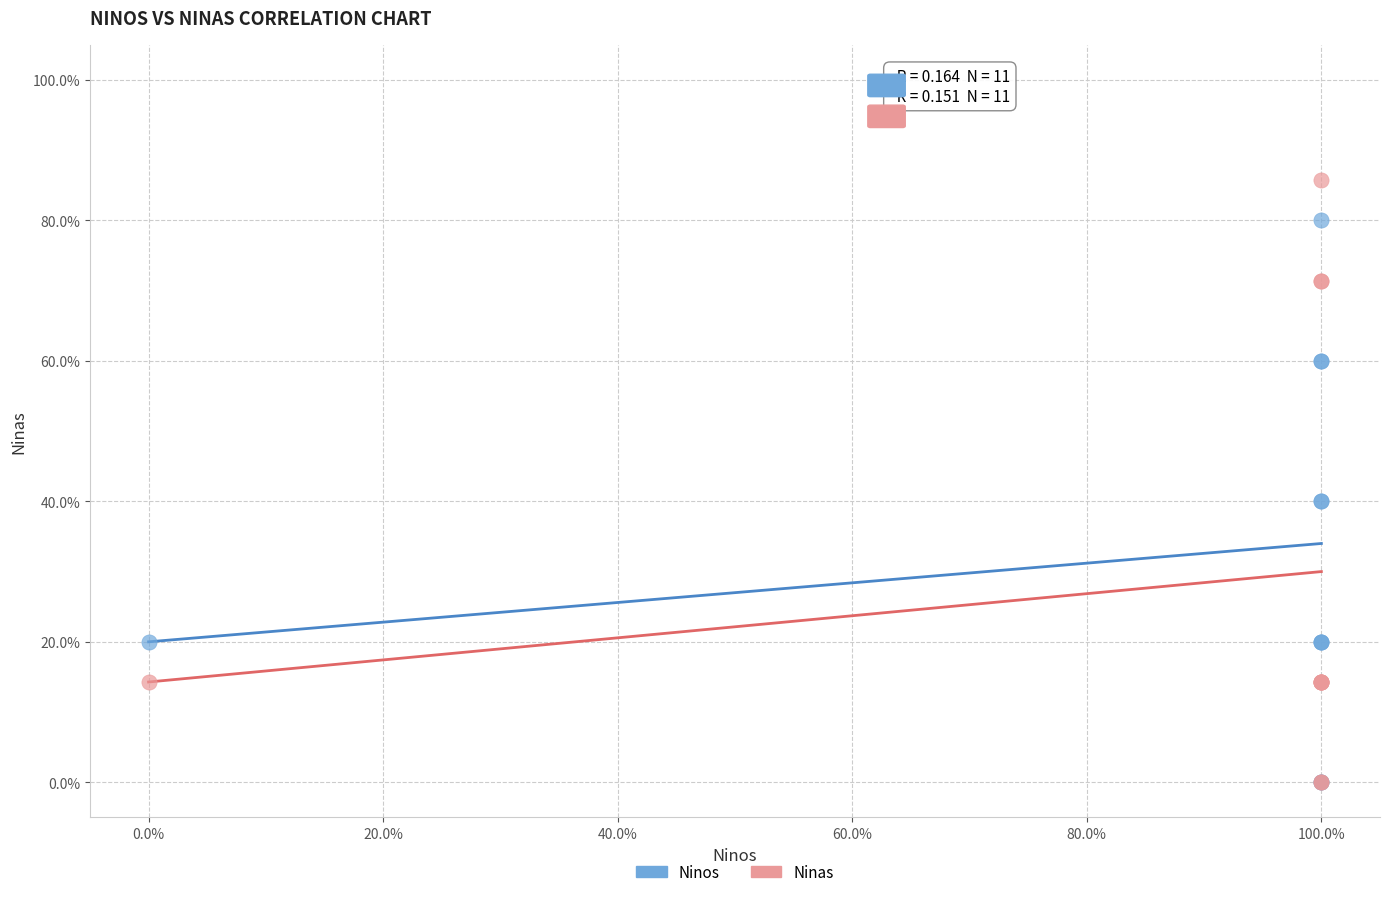

What are all the series names shown in the legend?

Ninos, Ninas